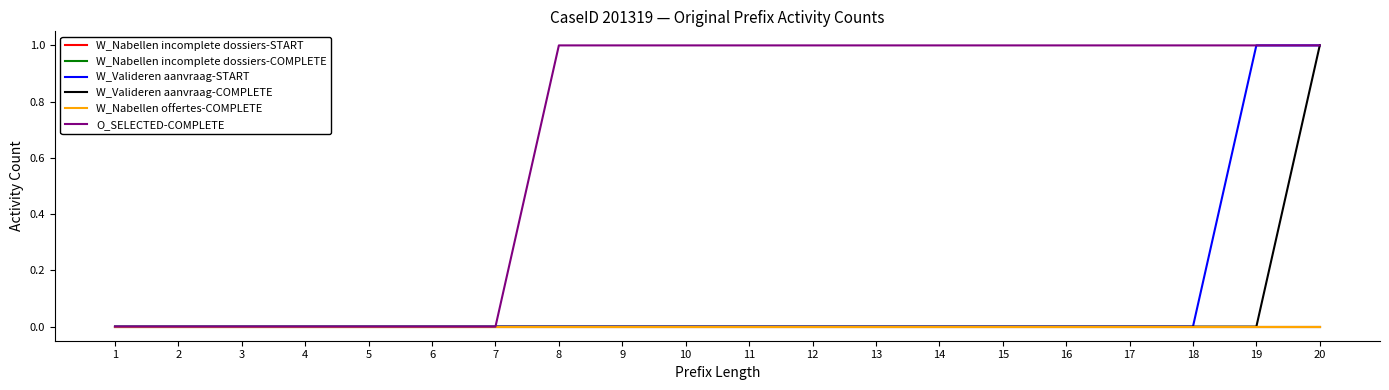

Does the chart have visible grid lines?

No